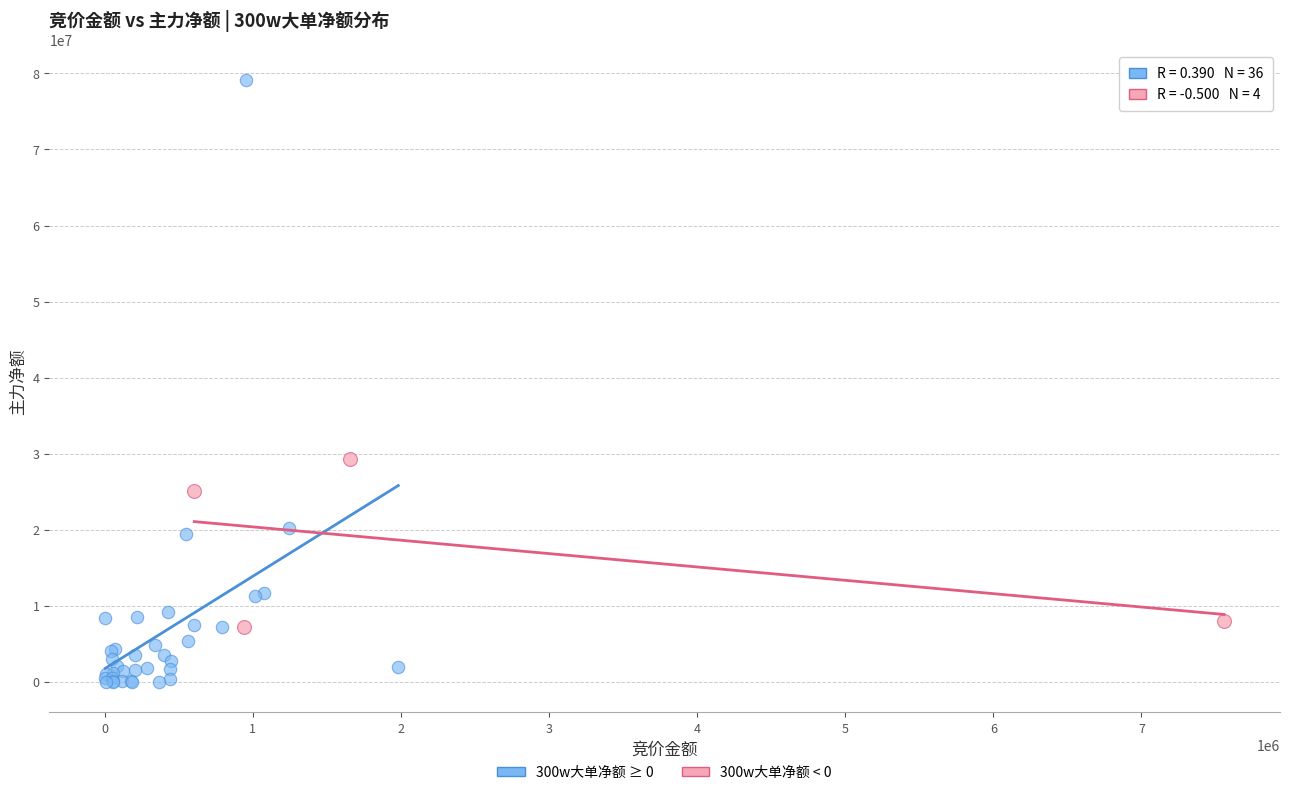

Which series has the widest spread of Y values?

300w大单净额 ≥ 0